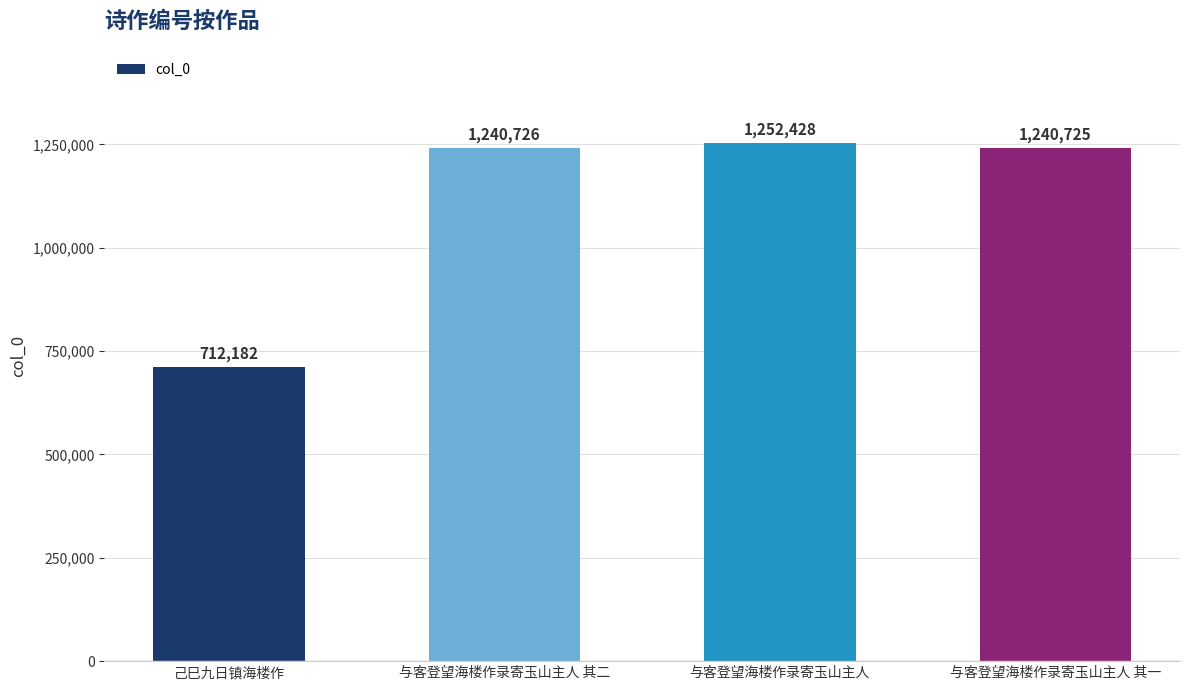

Are the bars horizontal?

No